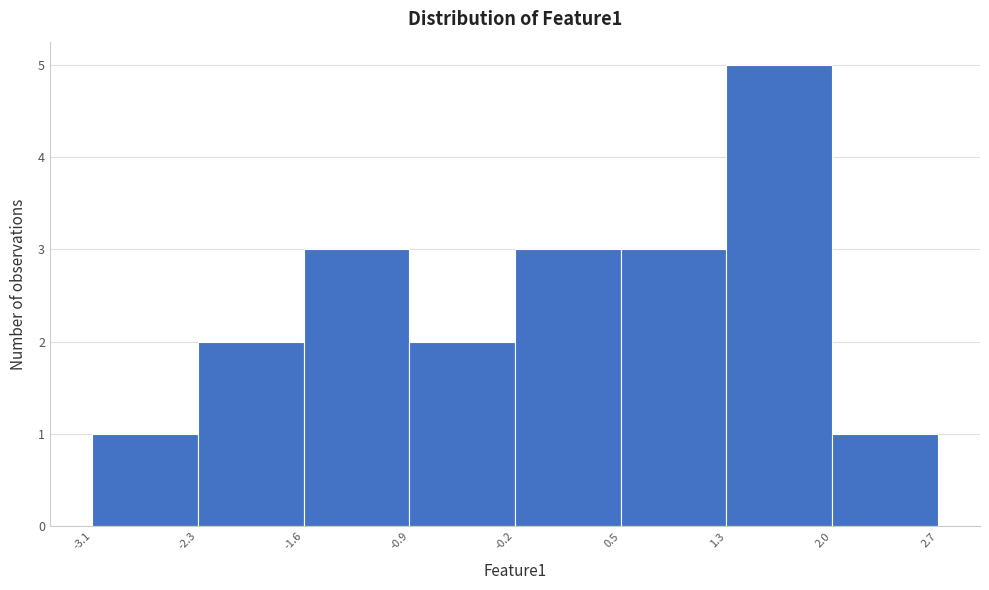

Reading left to right, list every bar in this chart as the range it spans on the x-axis followed by its height. The values are not printed on the chart, so give them approximately, as read against the axis.

-3.1 to -2.3: 1
-2.3 to -1.6: 2
-1.6 to -0.9: 3
-0.9 to -0.2: 2
-0.2 to 0.5: 3
0.5 to 1.3: 3
1.3 to 2.0: 5
2.0 to 2.7: 1